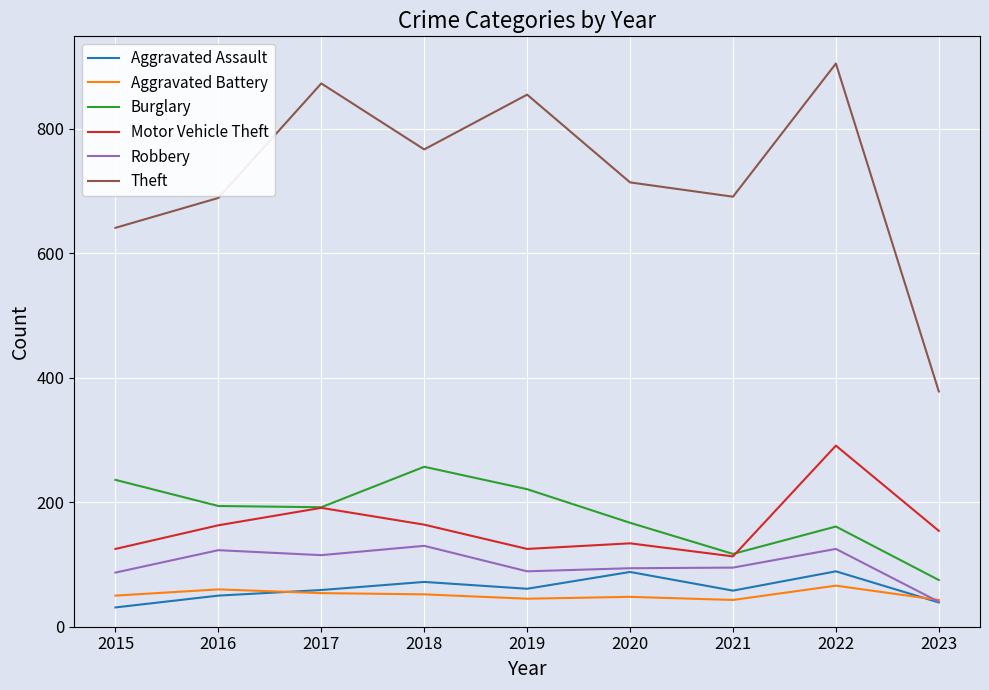

What are all the series names shown in the legend?

Aggravated Assault, Aggravated Battery, Burglary, Motor Vehicle Theft, Robbery, Theft